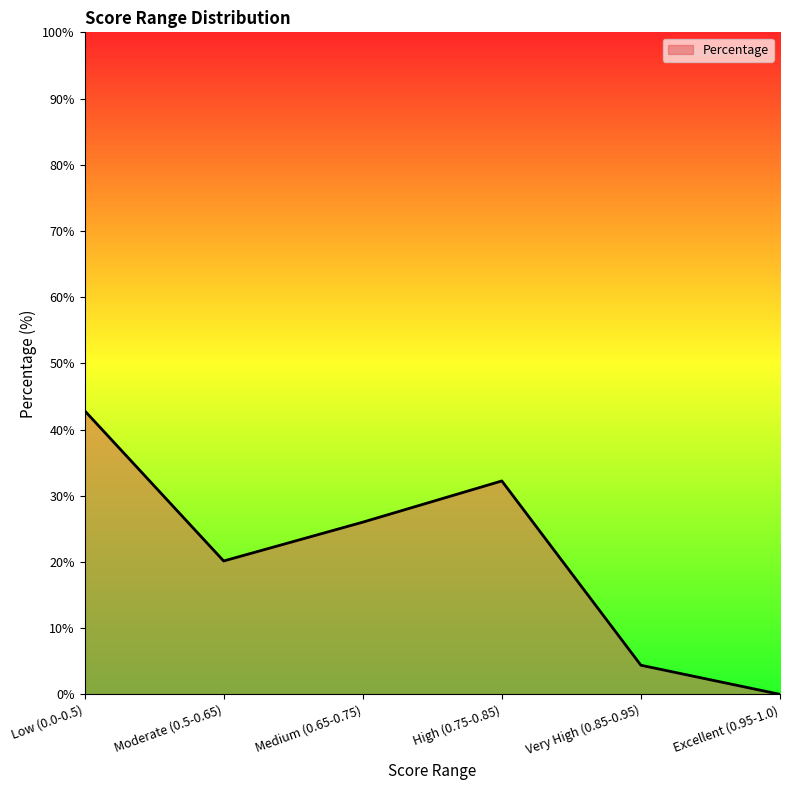

At which category does the data reach its first local peak?

High (0.75-0.85)